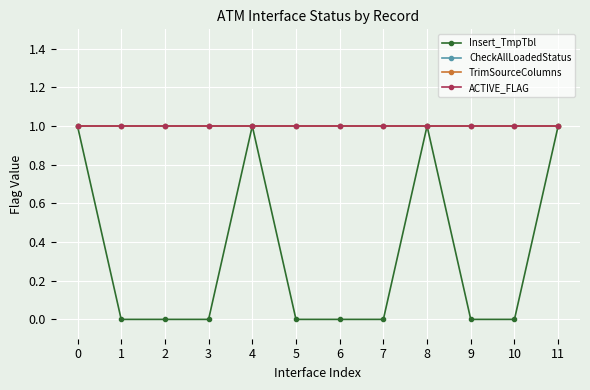

True or false: TrimSourceColumns has more than 1 points higher than both neighbors.

False